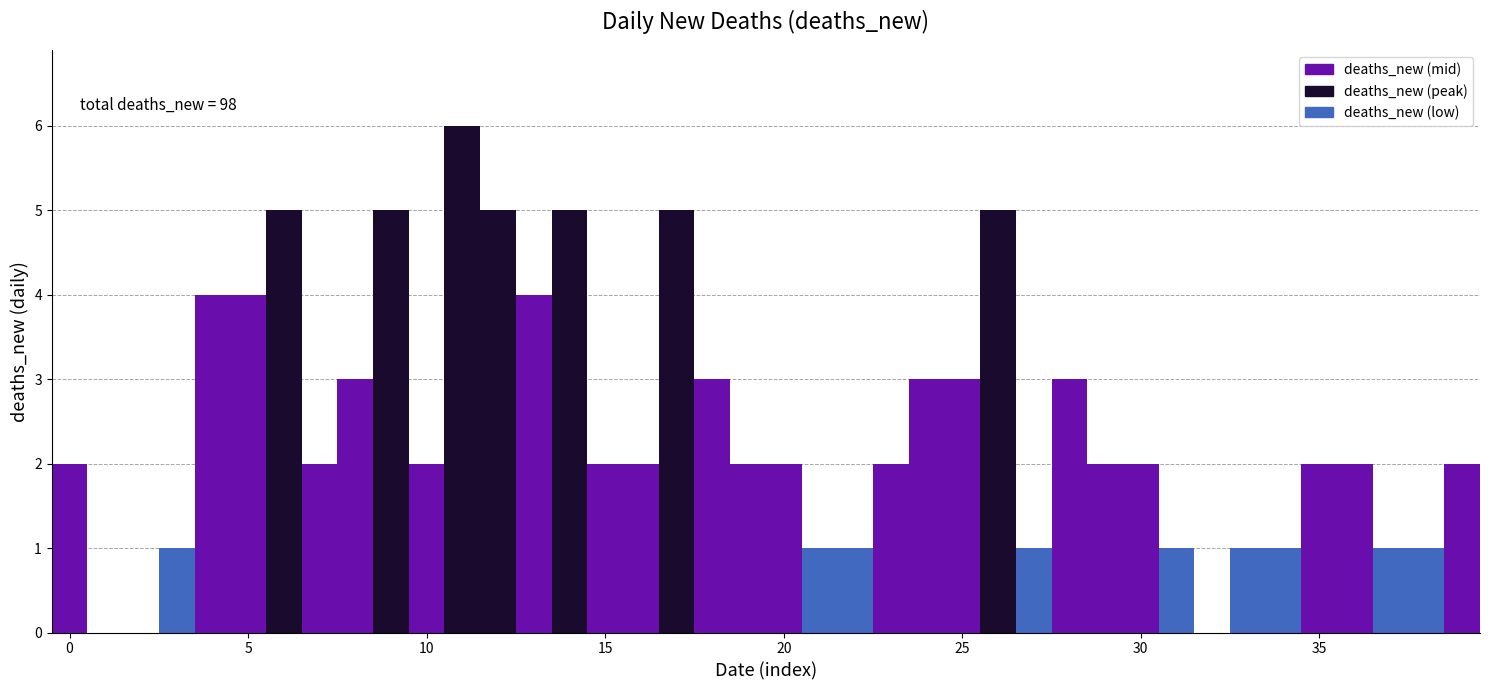

Read against the x-axis, roughly where is the centre of the tallest bar?

11.0